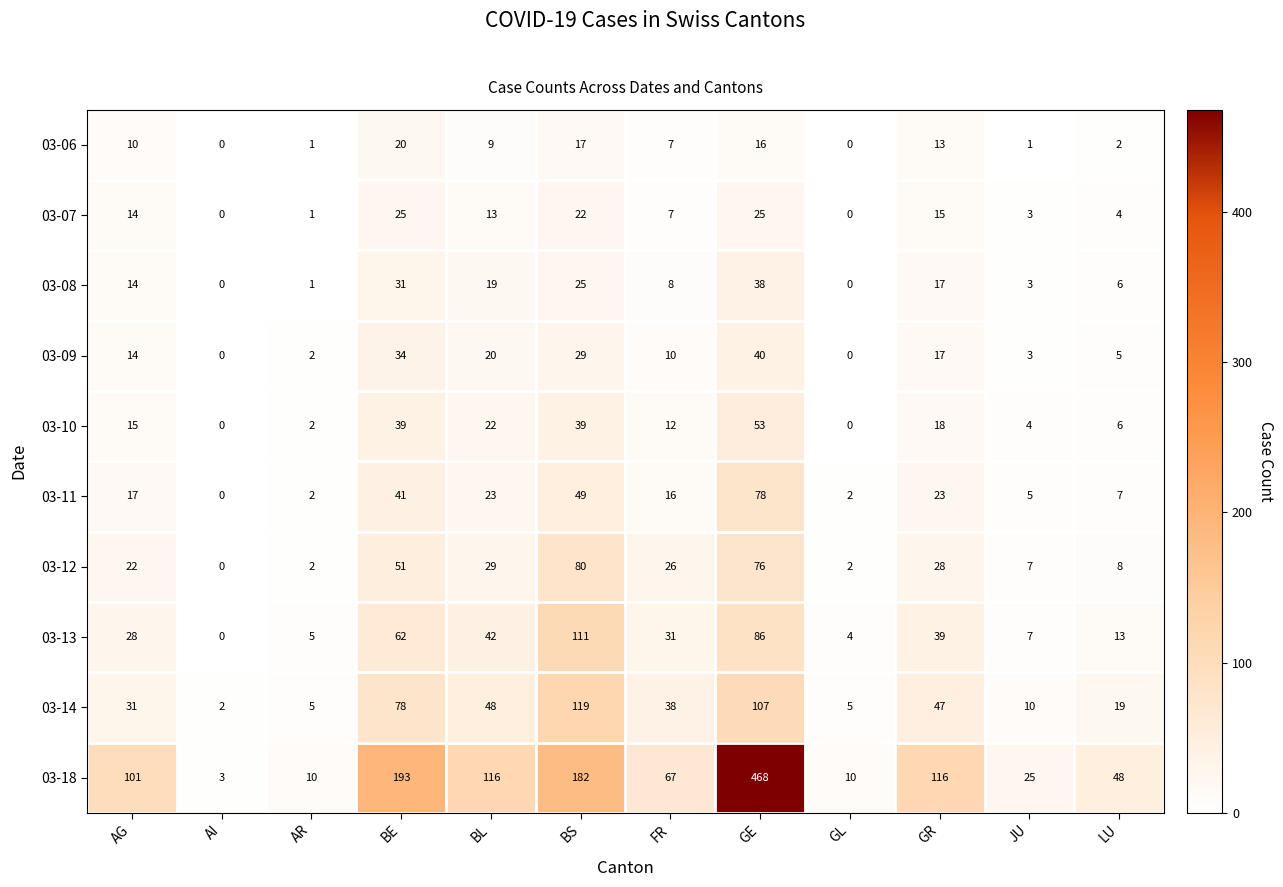

True or false: 03-07 has a value of 1 at AR.

True